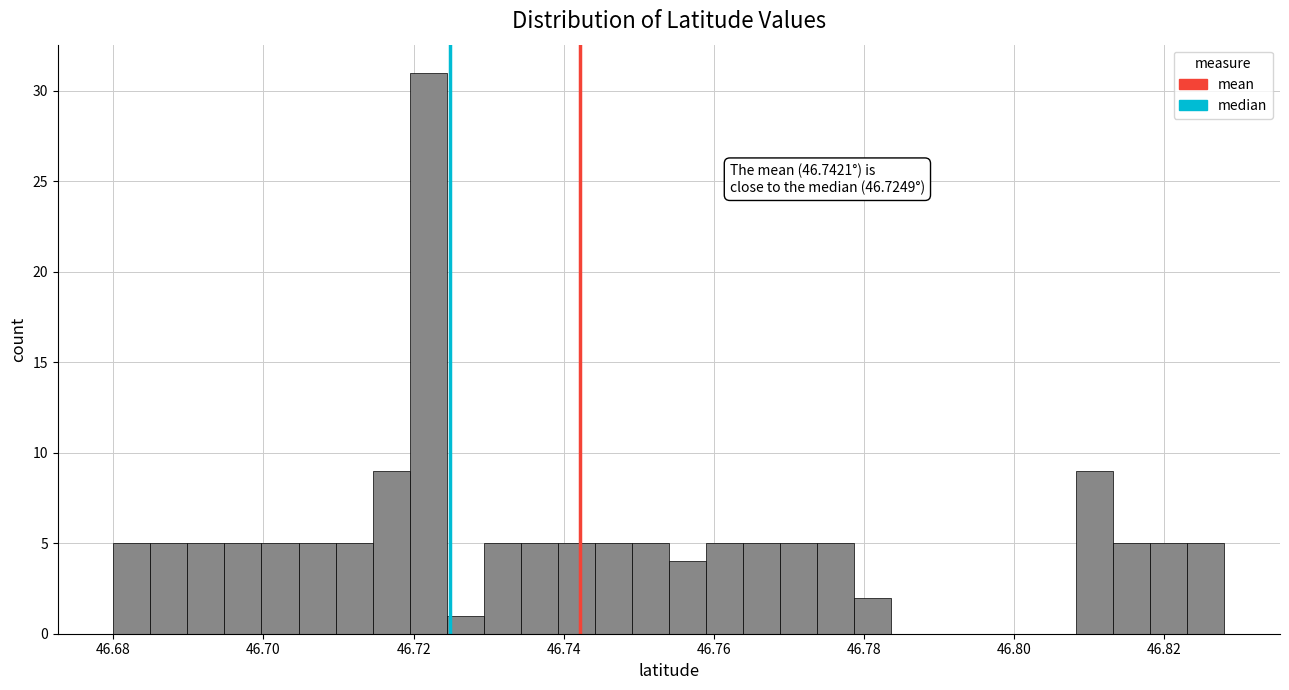

Read against the x-axis, roughly where is the centre of the tallest bar?

46.722